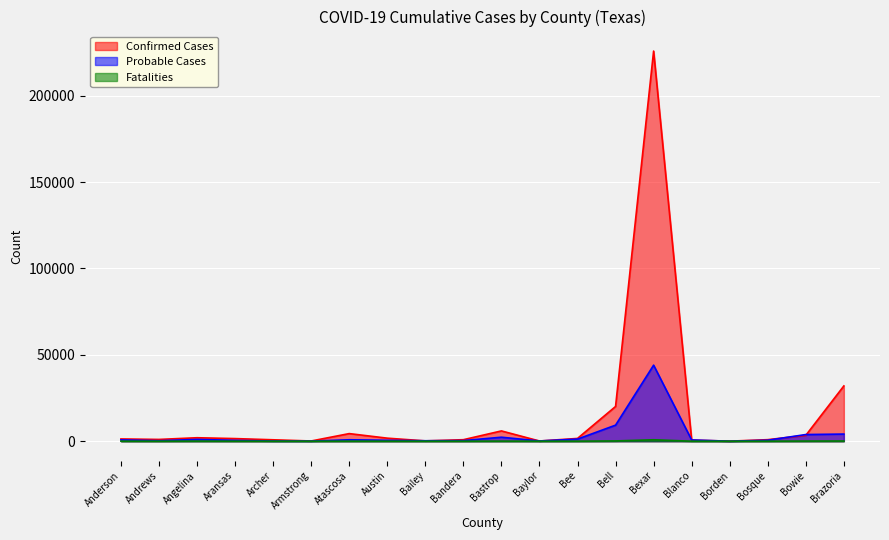

How many series are shown in this chart?

3